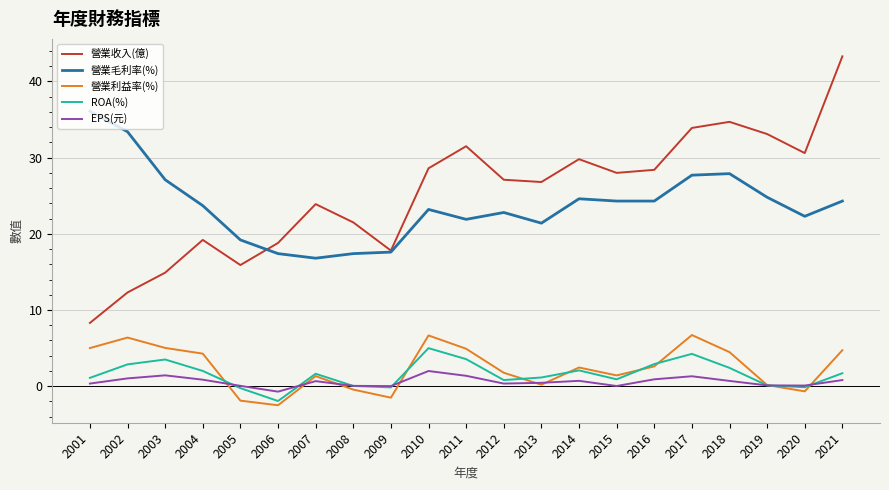

Is this an area chart (filled region under the line)?

No